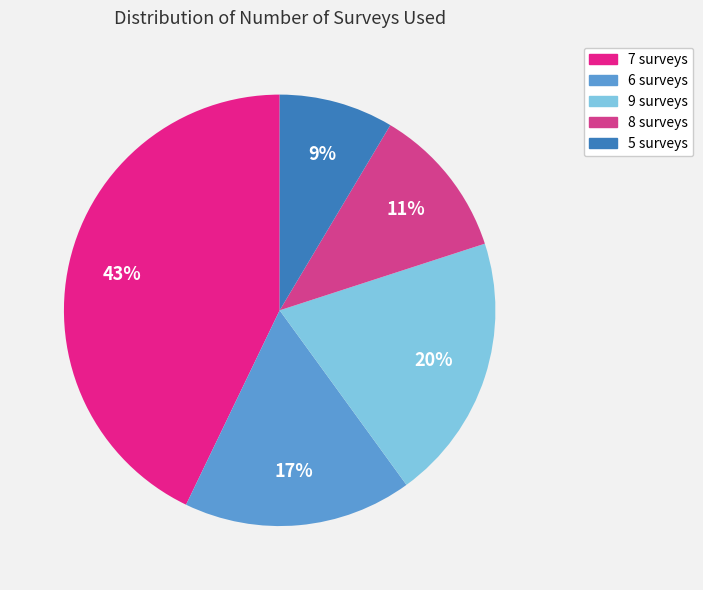

What is the ratio of the value at 6 surveys to the value at 9 surveys?

0.9